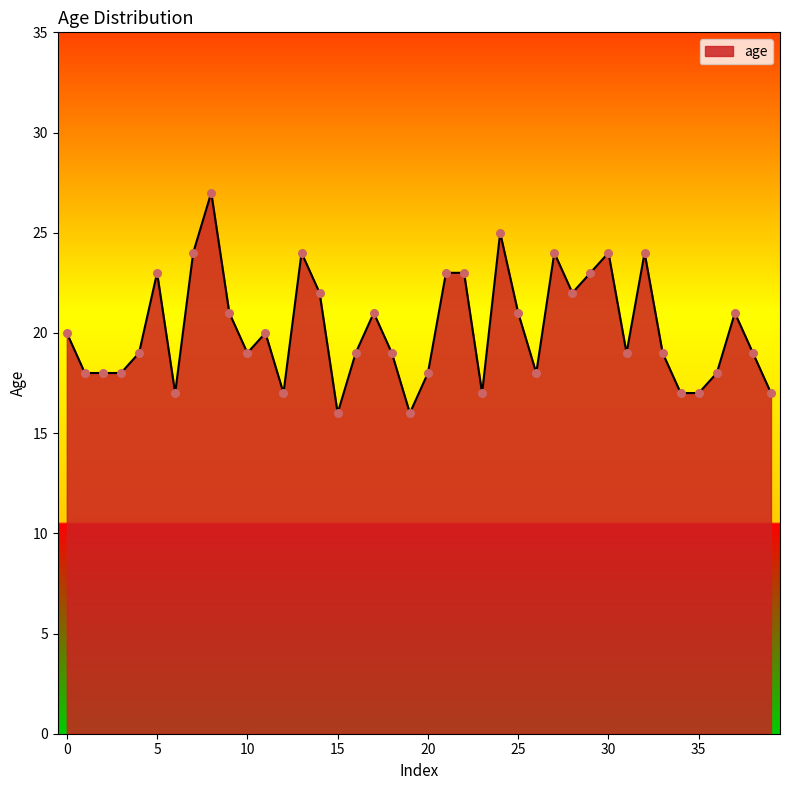

What is the greatest value displayed?

27